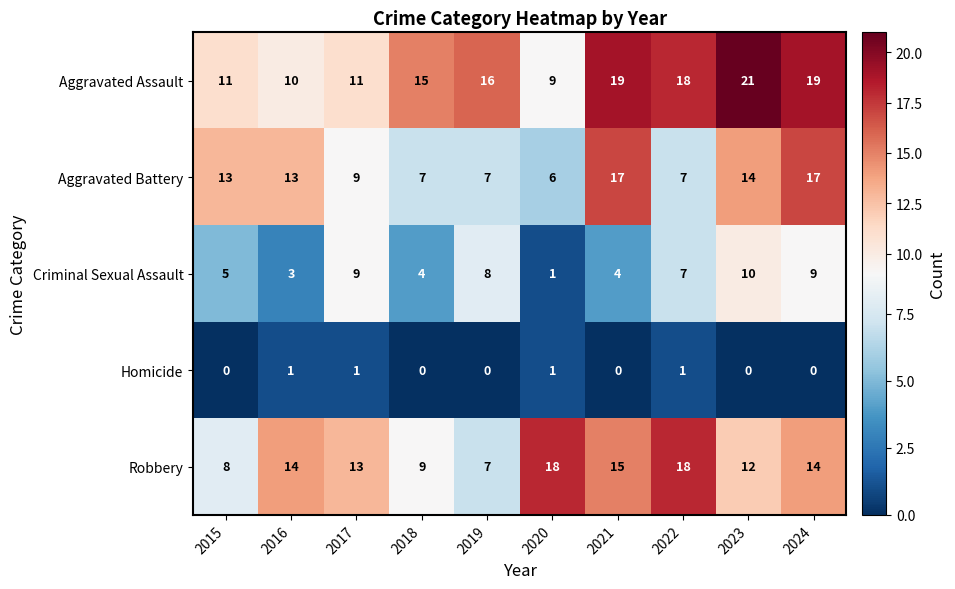

How many data points does each series have?

10